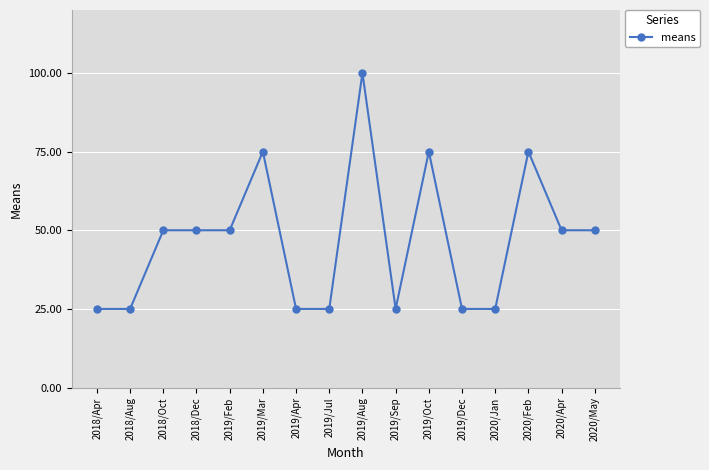

The value at 2019/Sep is 13. True or false?

False